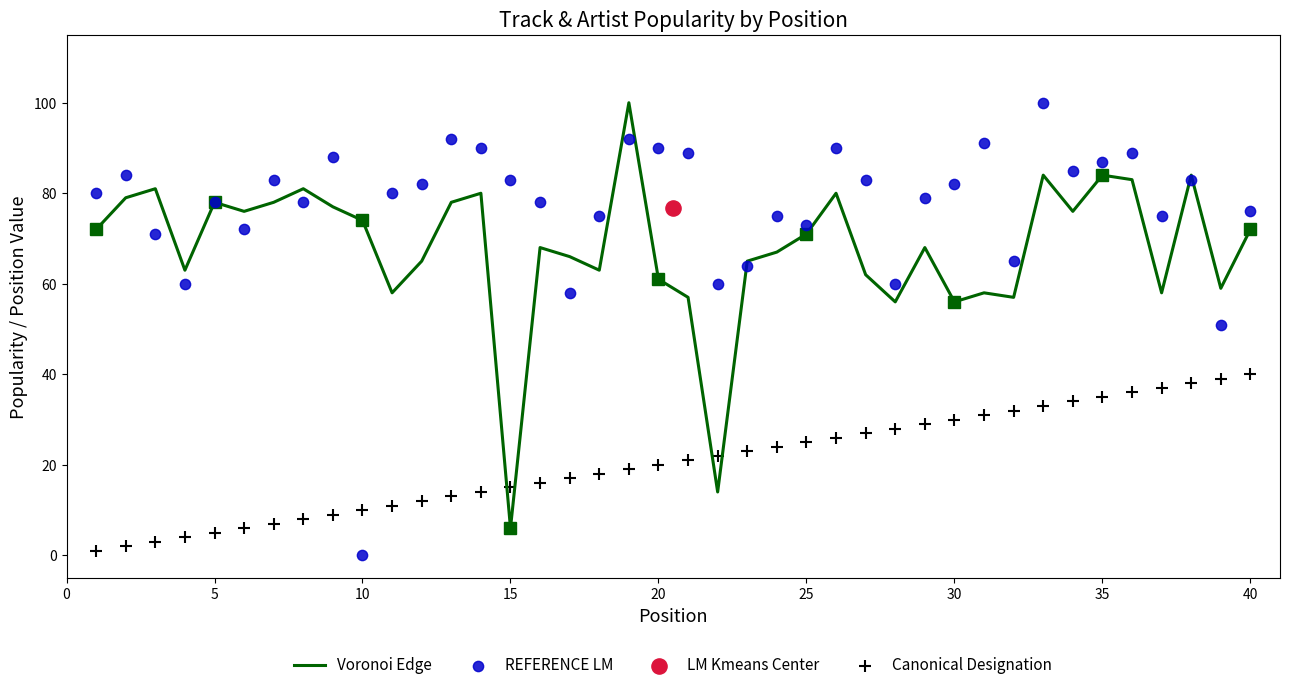

Which series has the largest Y range (max minus min)?

REFERENCE LM